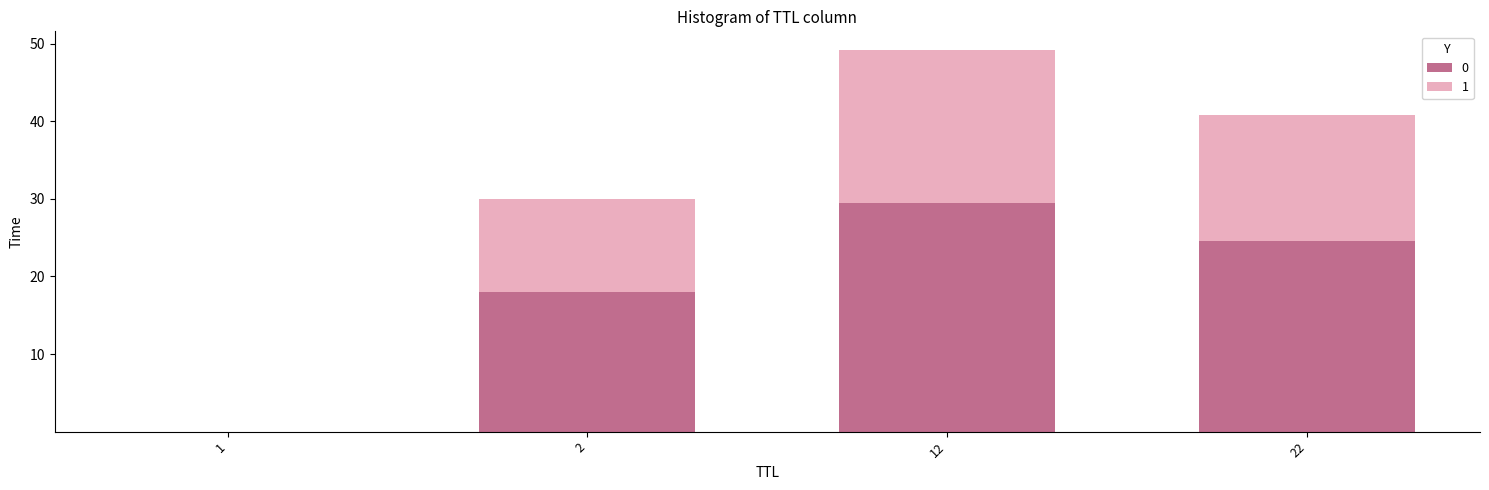

The 0 series shows 24.5 at 22. True or false?

True